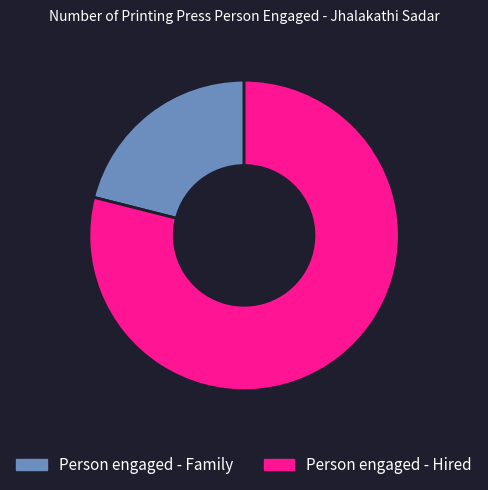

Rank the categories by value from lowest to highest.

Person engaged - Family, Person engaged - Hired